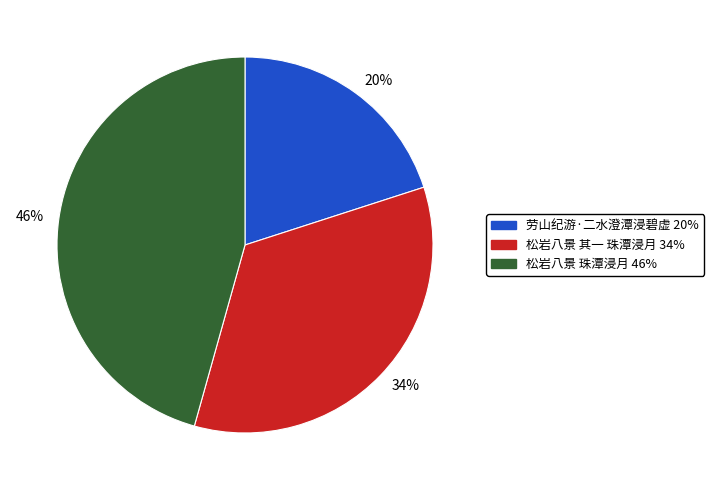

How many slices are in this pie chart?

3